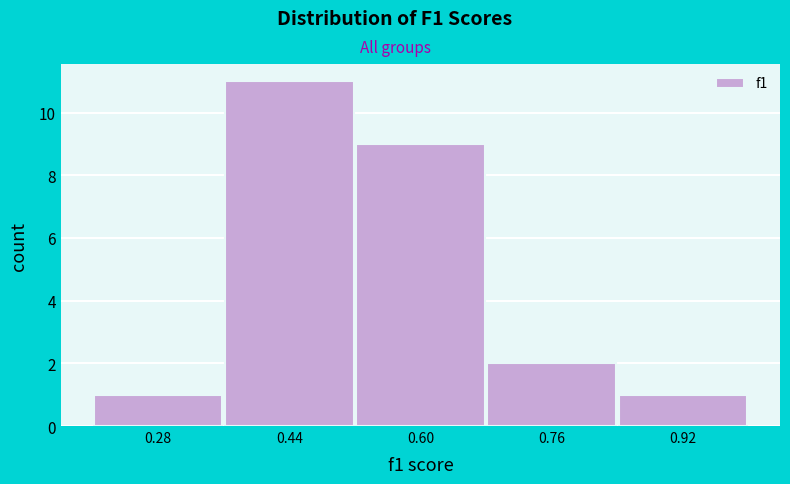

Reading left to right, transcribe this chart: for each bar, give the range it covers on the x-axis and its height. The values are not printed on the chart, so give them approximately, as read against the axis.

0.20 to 0.36: 1
0.36 to 0.52: 11
0.52 to 0.68: 9
0.68 to 0.84: 2
0.84 to 1.00: 1